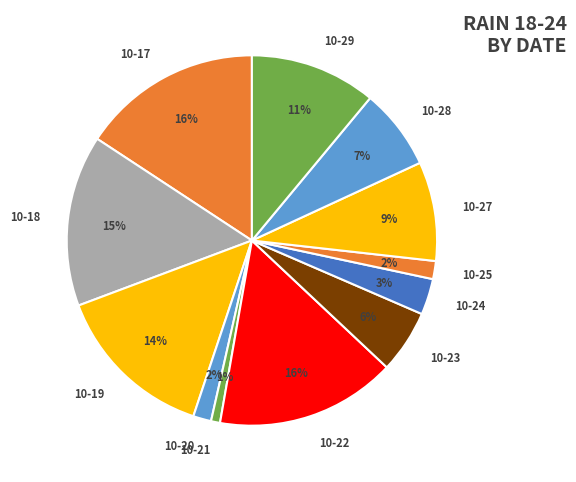

How many slices are in this pie chart?

12